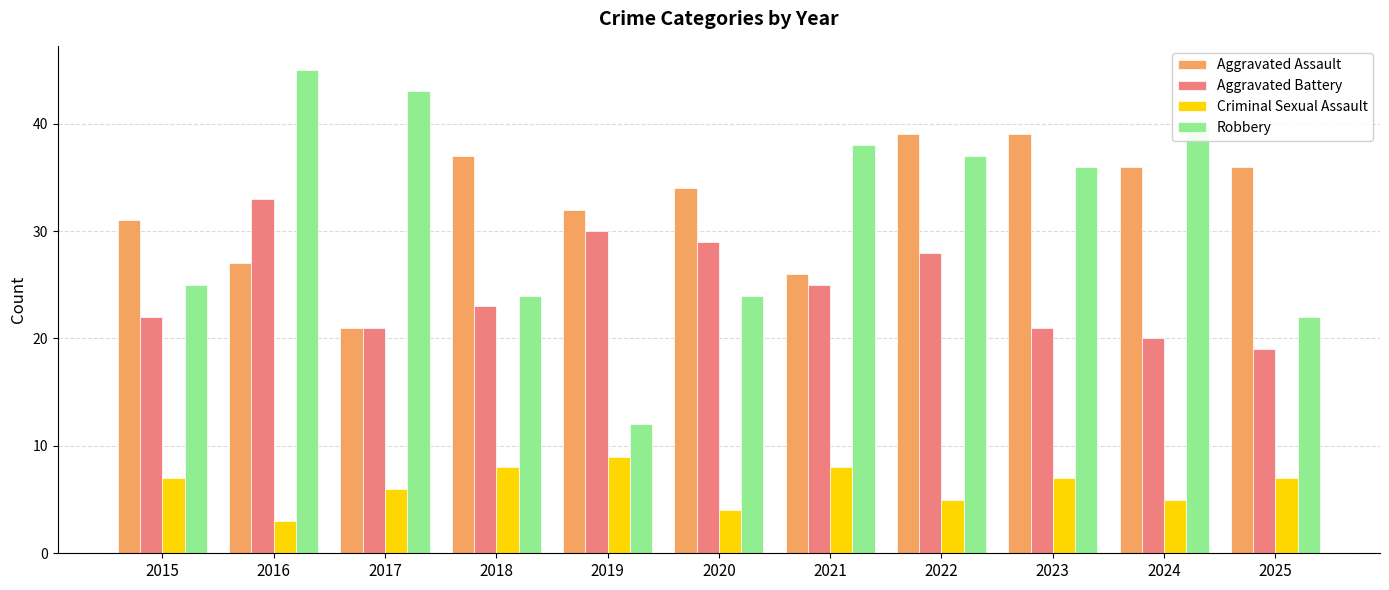

What is the difference between the Aggravated Assault values at 2023 and 2020?

5